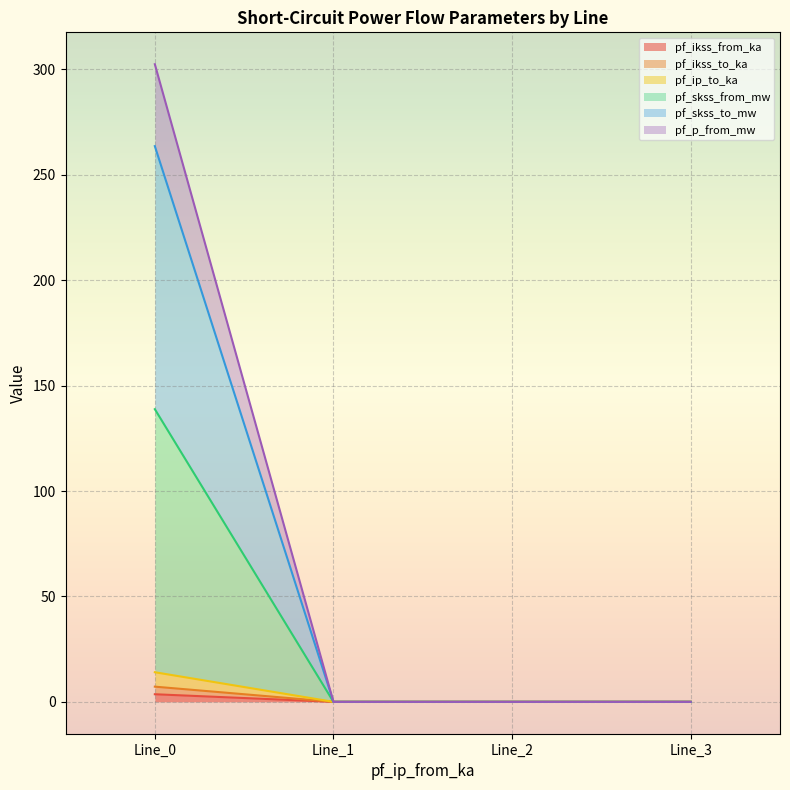

How many lines are shown in the chart?

6